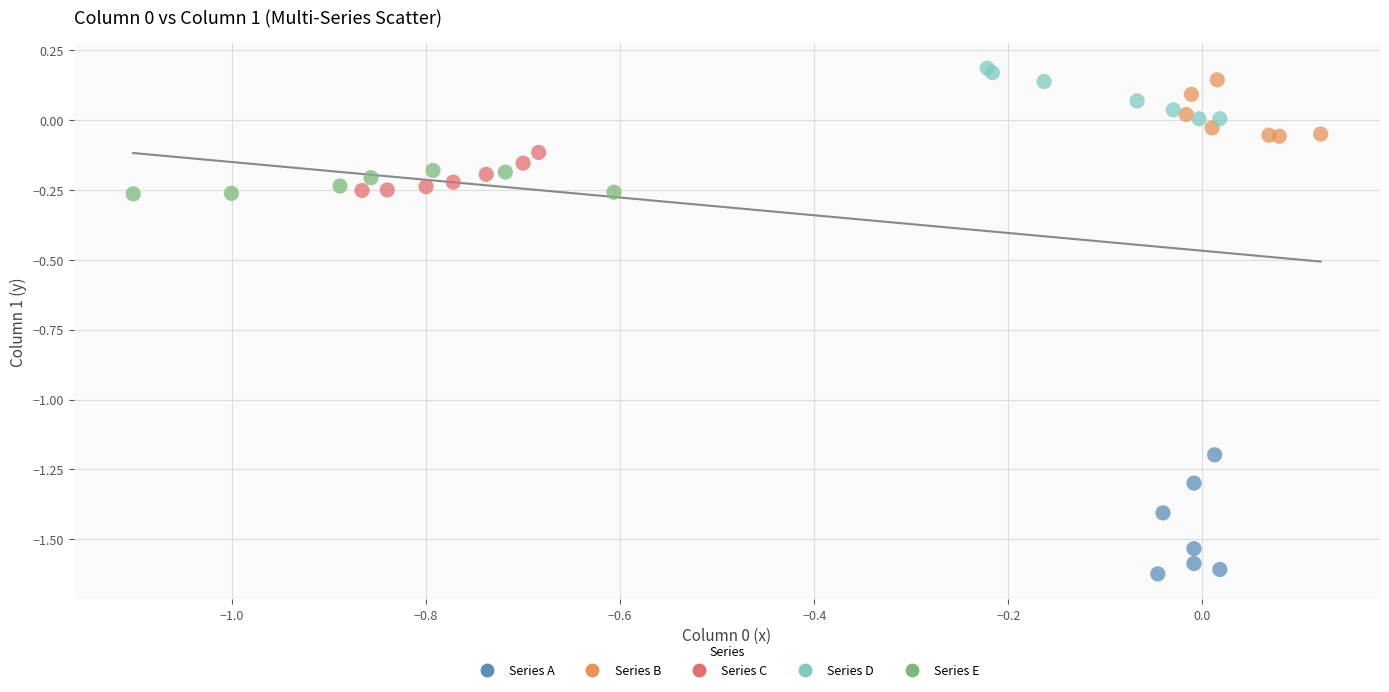

Which series has the widest spread of Y values?

Series A